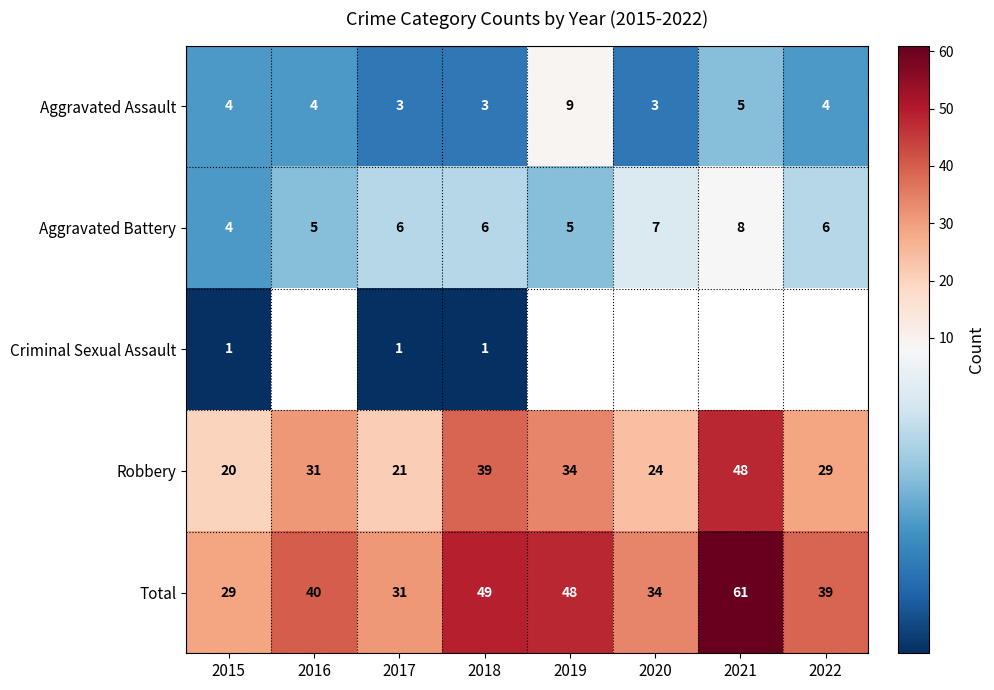

Count the Robbery values in the range 24 to 39.

5